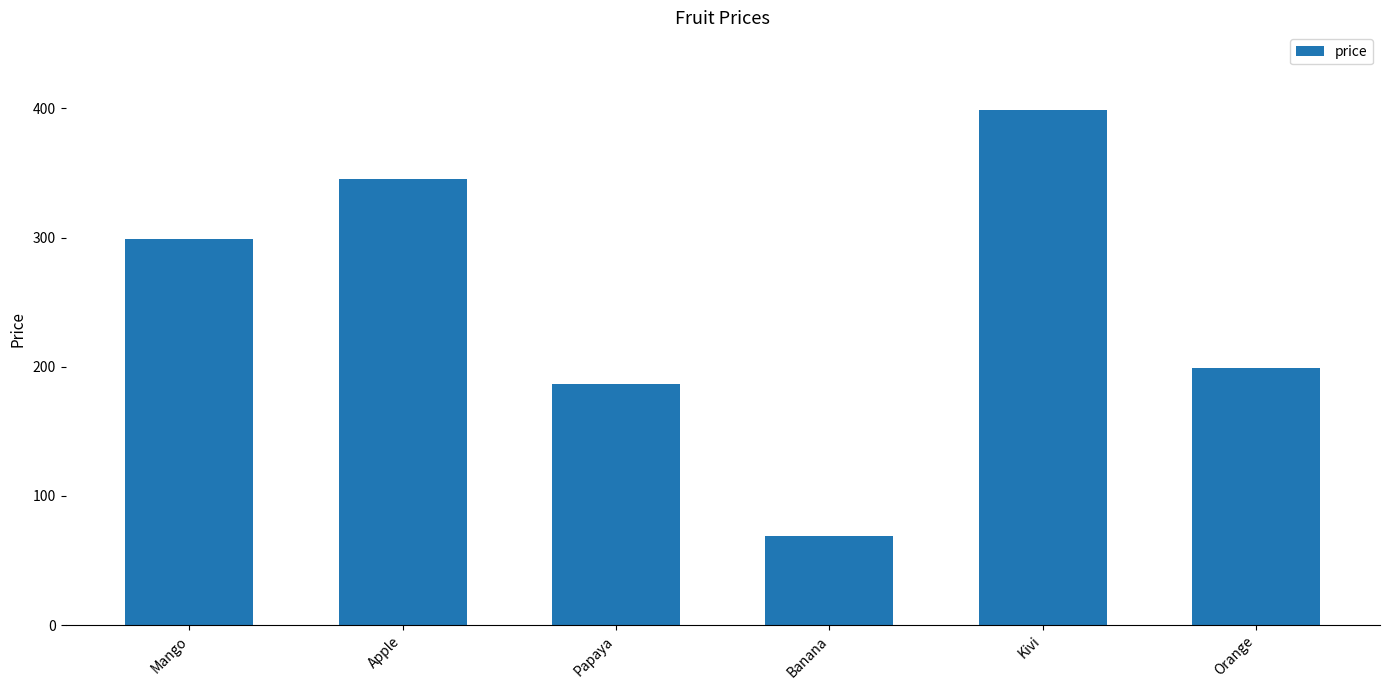

Where is the data nearest to the value 234?

Orange